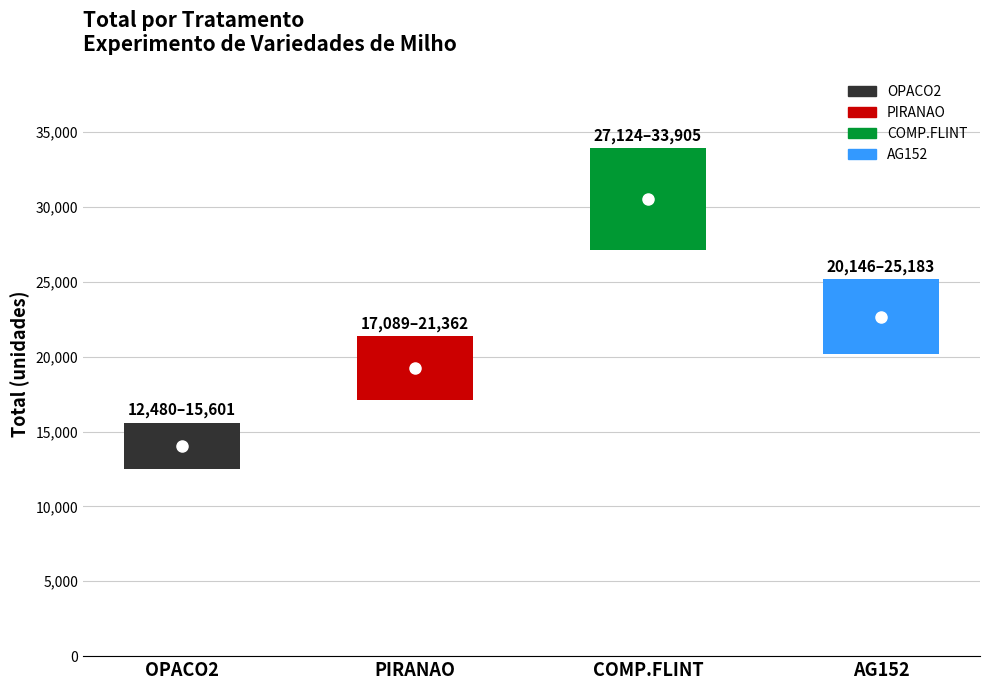

What is the average value?

24013